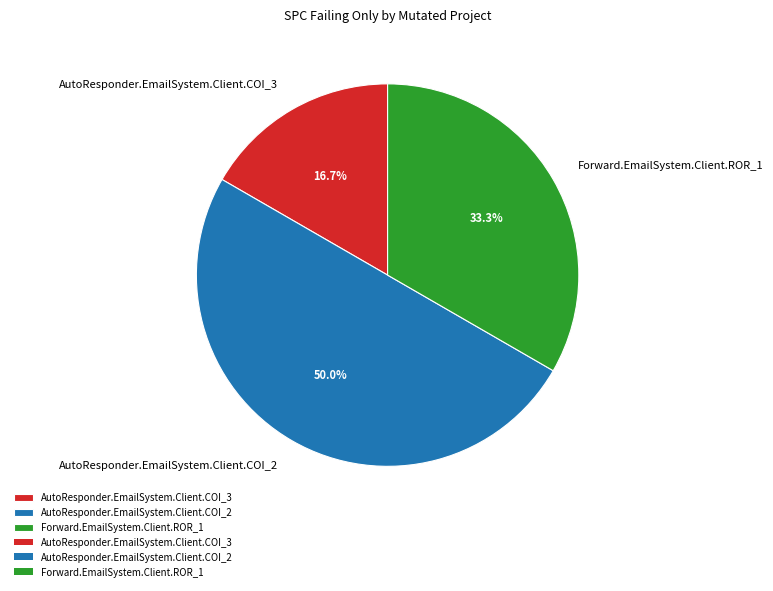

Is AutoResponder.EmailSystem.Client.COI_3 the majority of the pie?

No